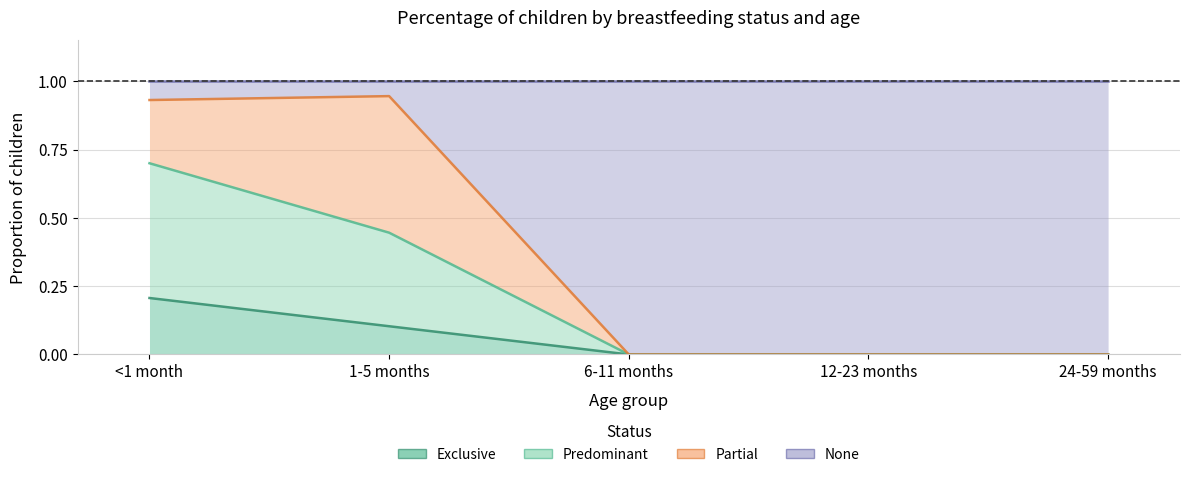

What is the difference between the maximum and second lowest values in the Exclusive series?

0.2